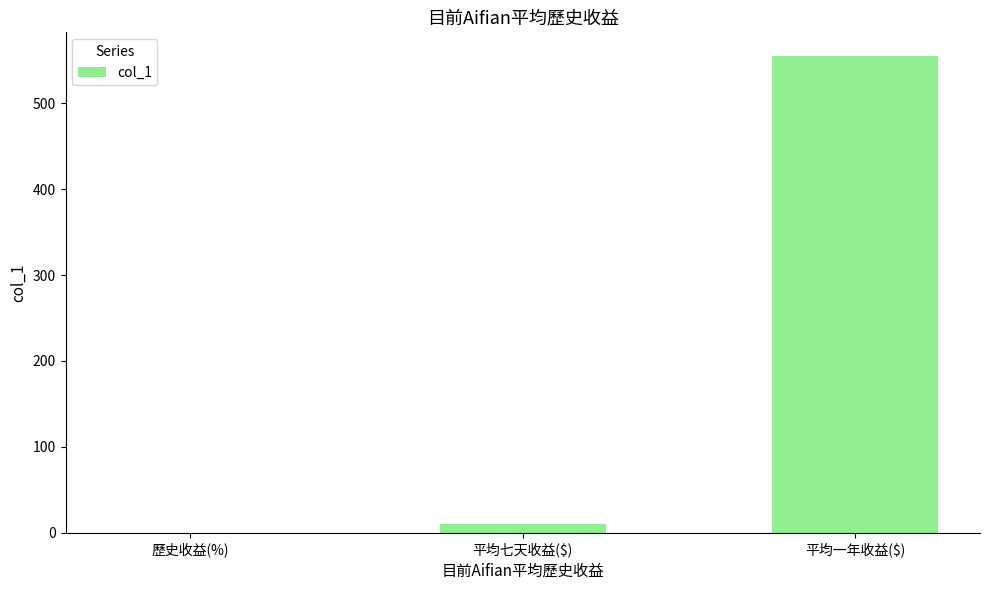

Which has a higher value, 歷史收益(%) or 平均一年收益($)?

平均一年收益($)